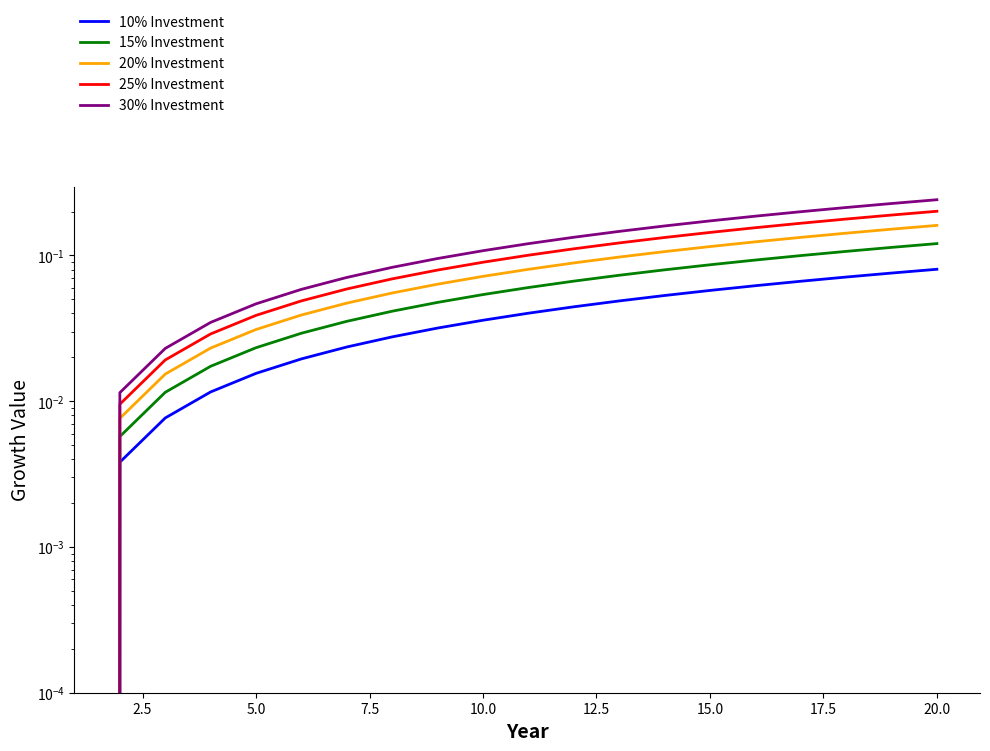

True or false: 30% Investment and 10% Investment cross at least once.

False